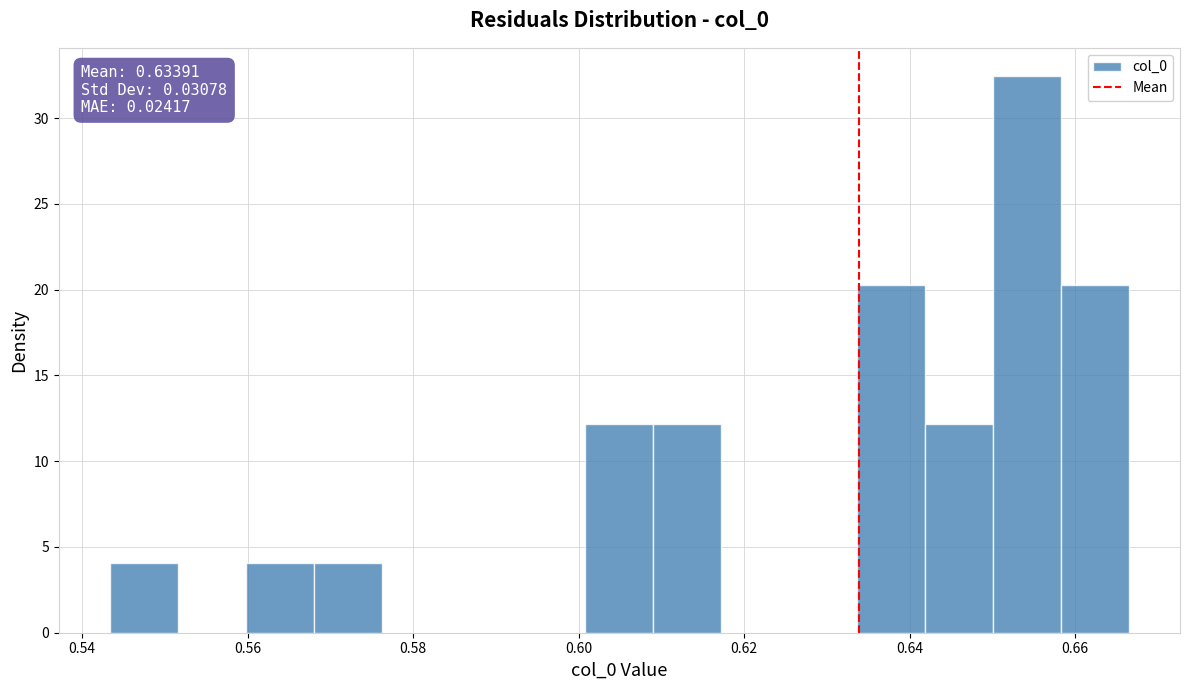

Over which range of the x-axis is the bar tallest?

0.650 to 0.658